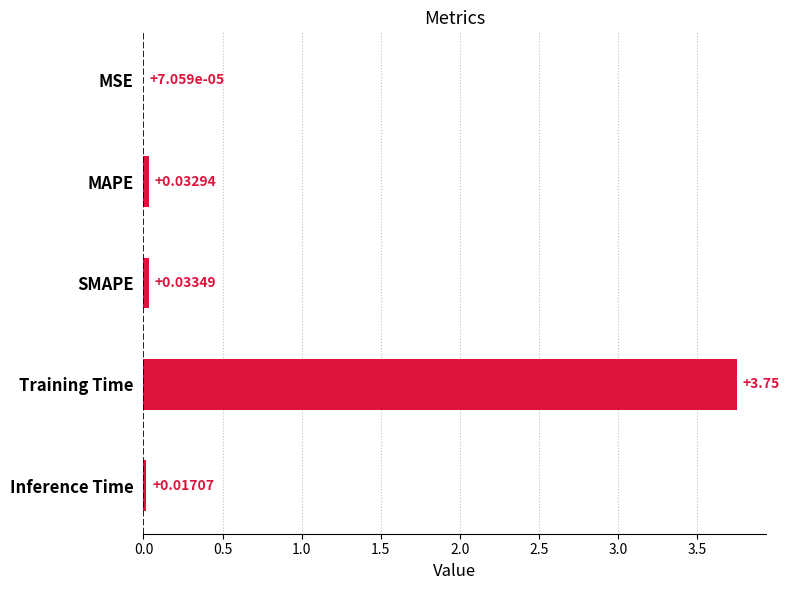

What is the change in value from MSE to Training Time?

+3.7